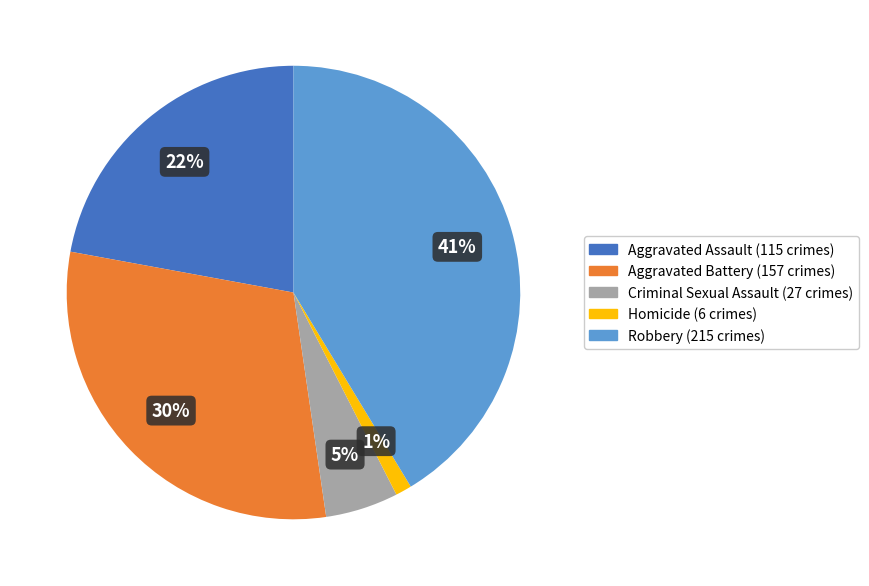

Do Robbery and Criminal Sexual Assault together represent more than half of the pie?

No